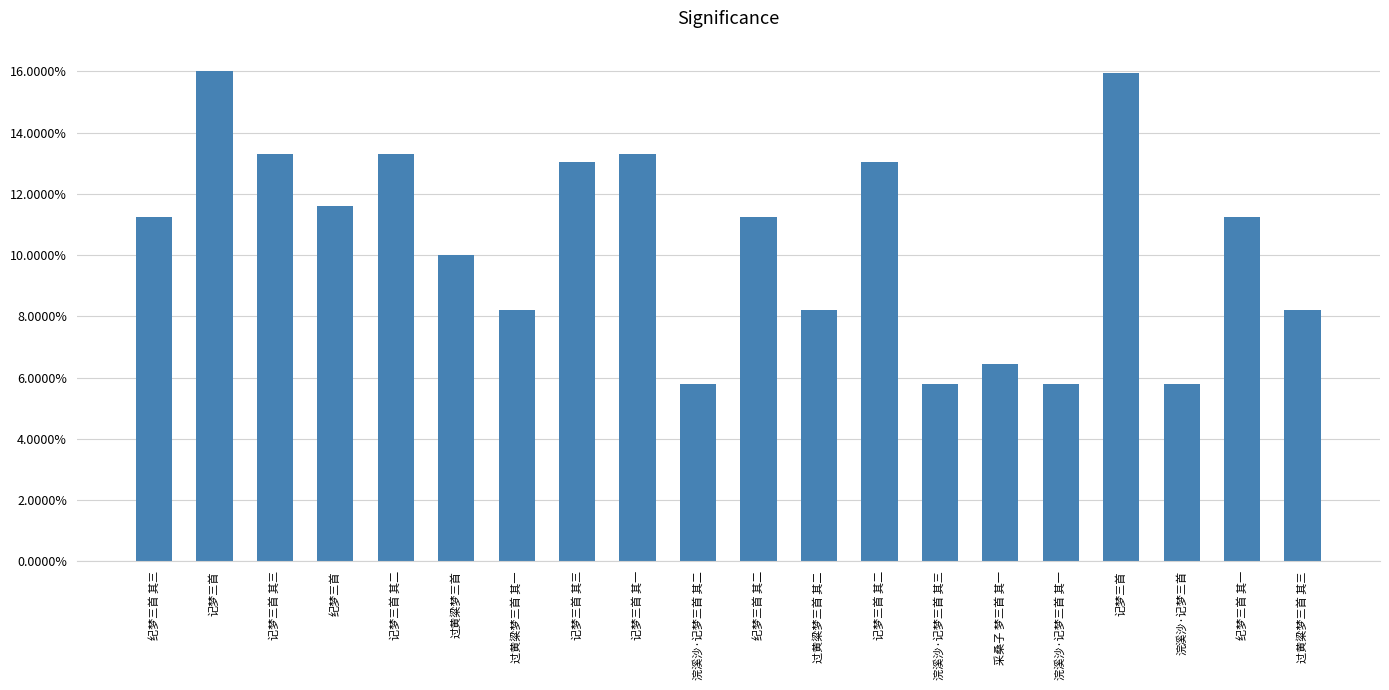

Reading left to right, extract all data points from this chart.

0.1	0.2	0.1	0.1	0.1	0.1	0.1	0.1	0.1	0.1	0.1	0.1	0.1	0.1	0.1	0.1	0.2	0.1	0.1	0.1